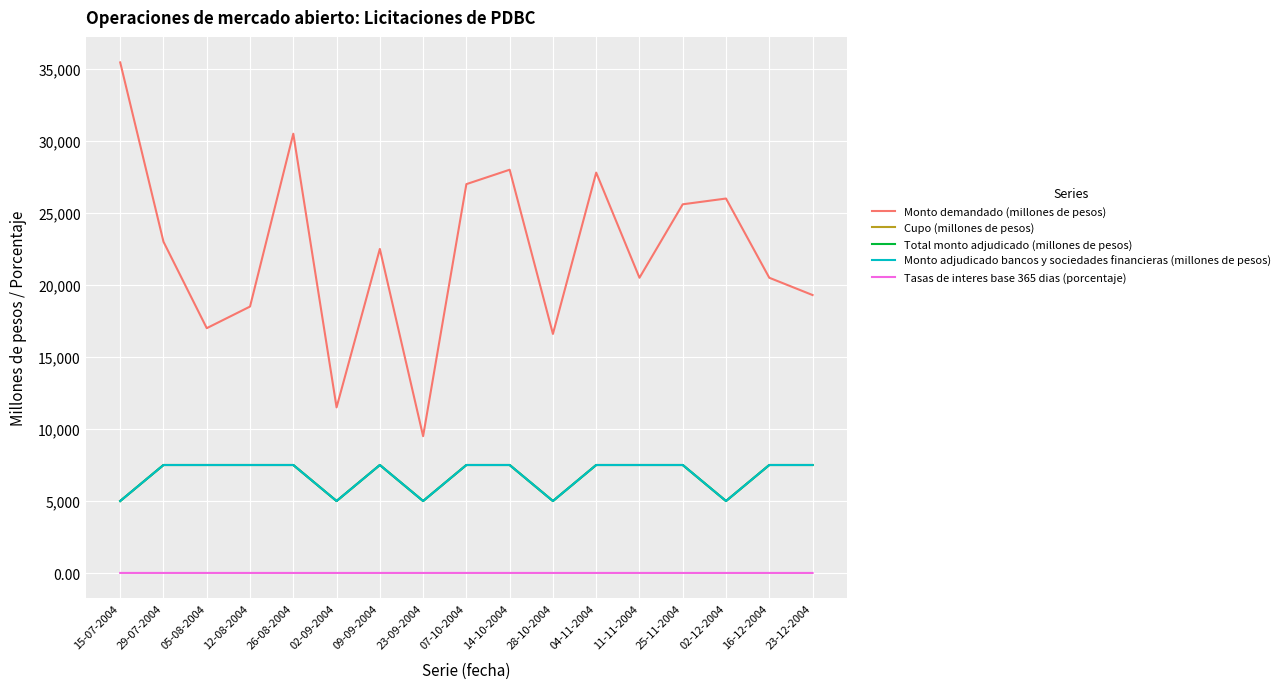

What is the sum of the Cupo (millones de pesos) values at 09-09-2004 and 14-10-2004?

15000.0